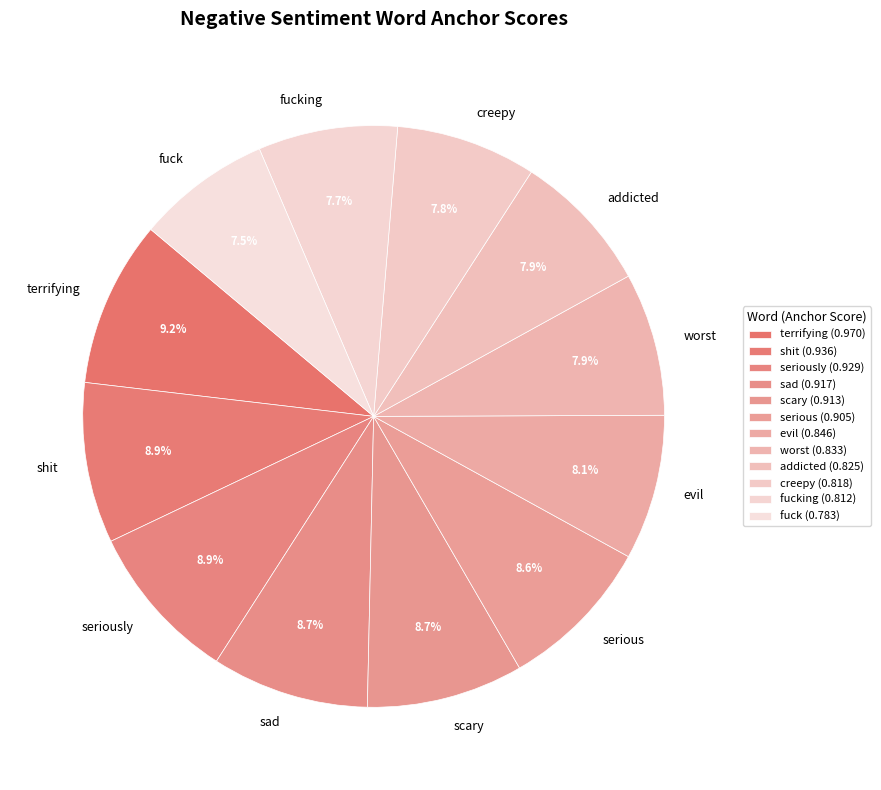

Is it true that creepy is 1% of the pie?

False